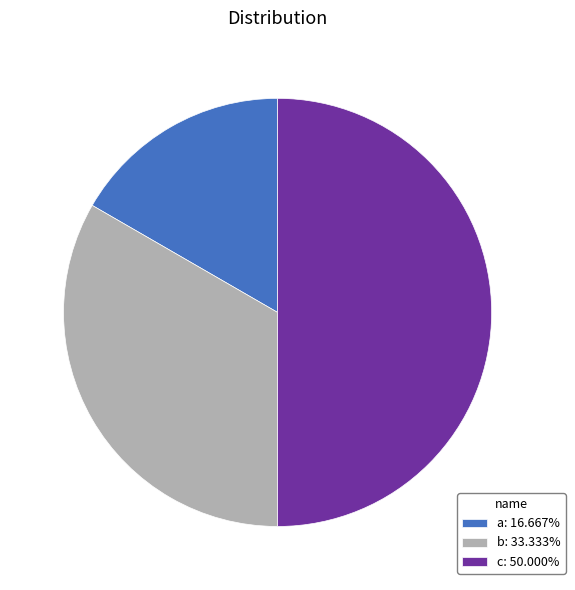

Does a: 16.667% represent more than half of the total?

No